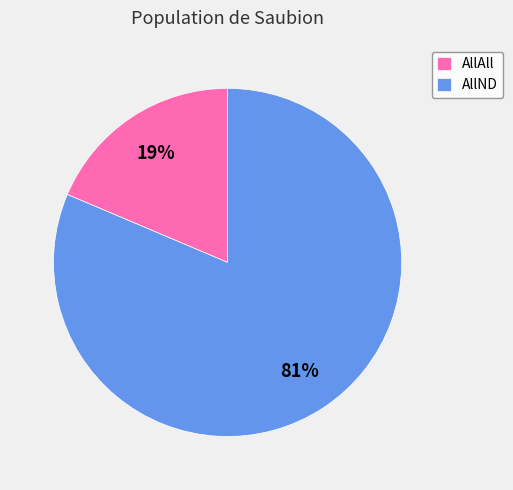

Count the number of slices in the pie.

2